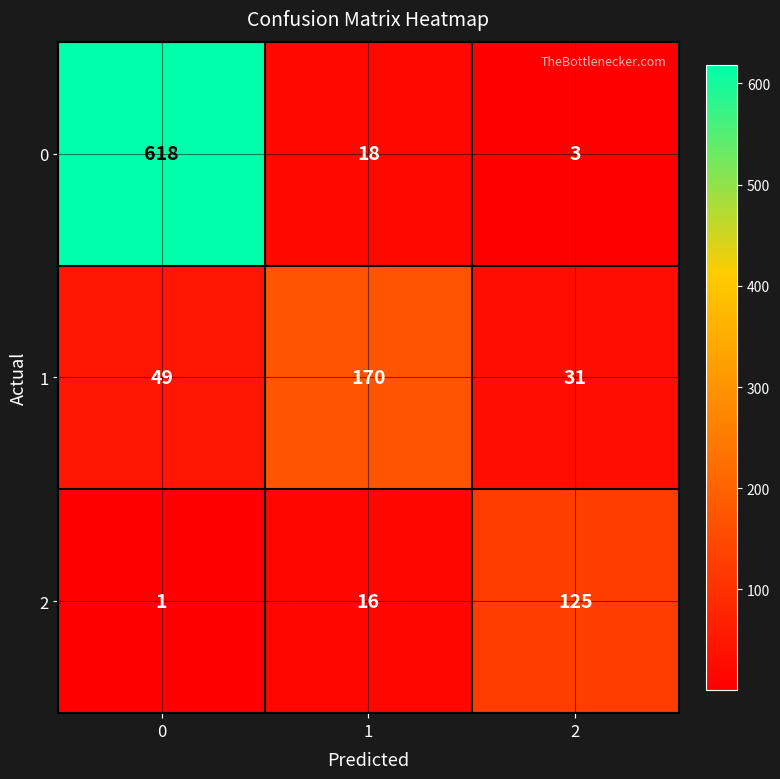

What is the spread (max minus min) of values at 0?

617